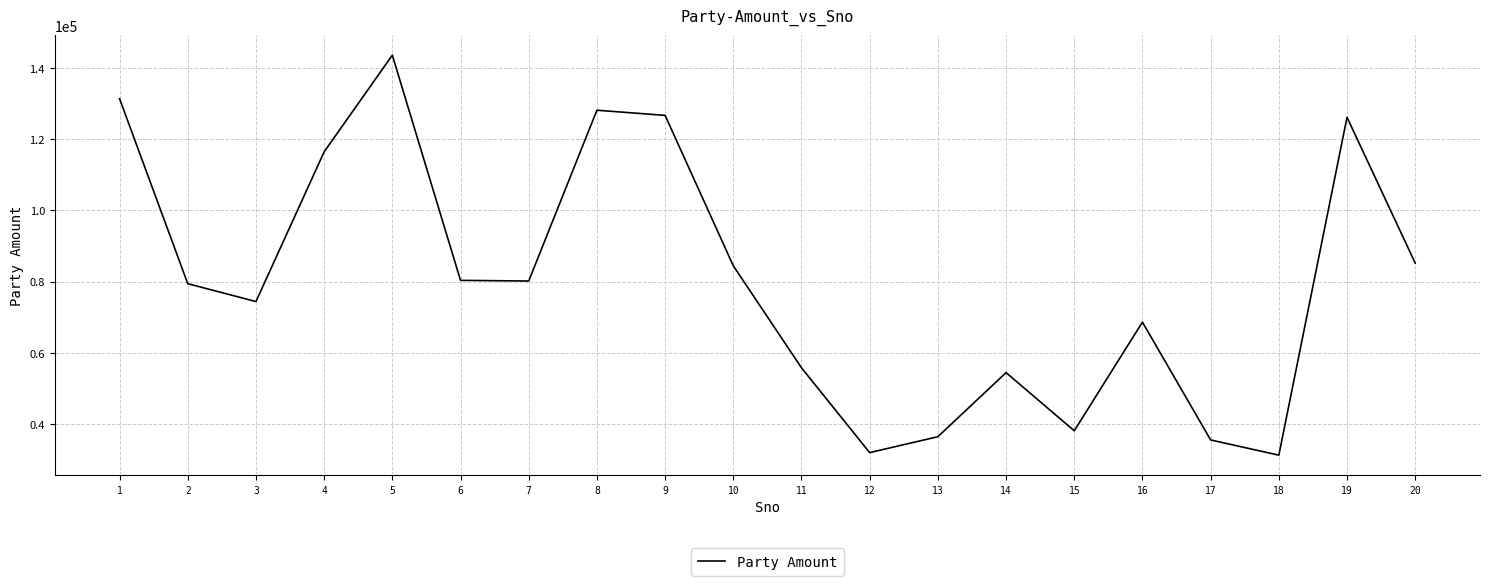

What is the maximum value shown in the chart?

143570